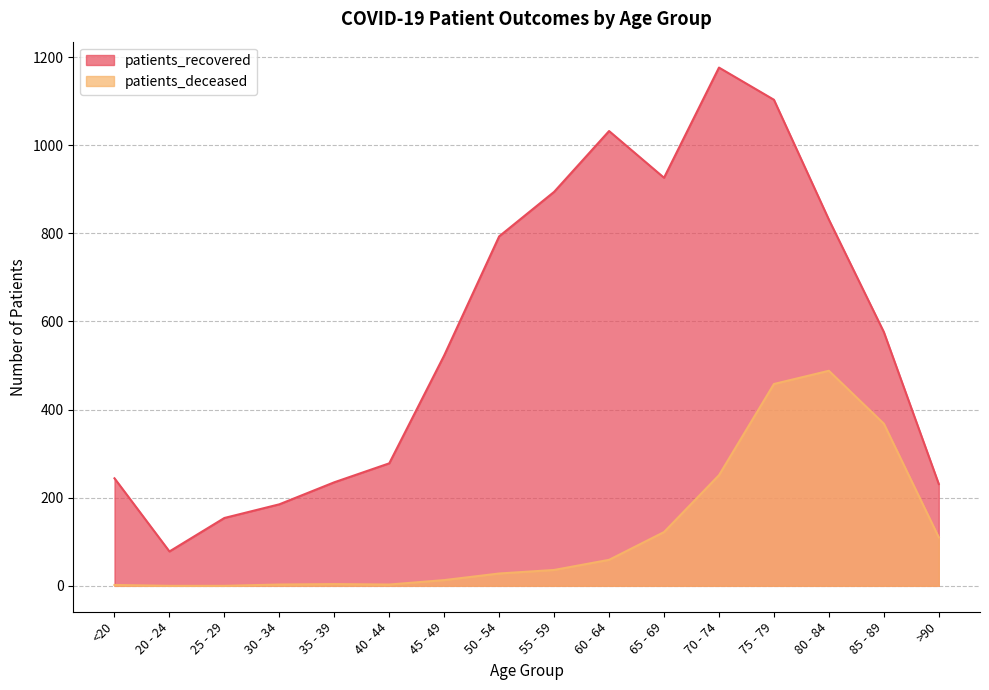

Reading right to left, extract all data points from this chart.

patients_recovered: >90=231	85 - 89=576	80 - 84=831	75 - 79=1103	70 - 74=1176	65 - 69=926	60 - 64=1032	55 - 59=894	50 - 54=793	45 - 49=523	40 - 44=278	35 - 39=235	30 - 34=185	25 - 29=154	20 - 24=78	<20=244
patients_deceased: >90=110	85 - 89=368	80 - 84=488	75 - 79=458	70 - 74=251	65 - 69=122	60 - 64=59	55 - 59=36	50 - 54=28	45 - 49=13	40 - 44=3	35 - 39=4	30 - 34=3	25 - 29=0	20 - 24=0	<20=2